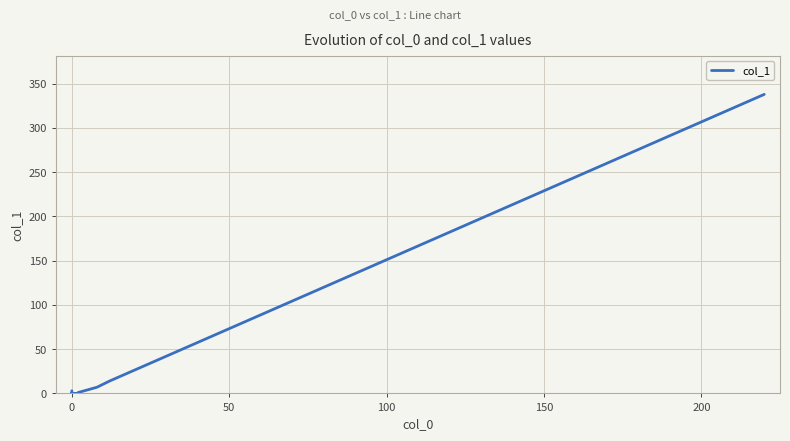

True or false: the data has more than 1 interior local peaks.

False